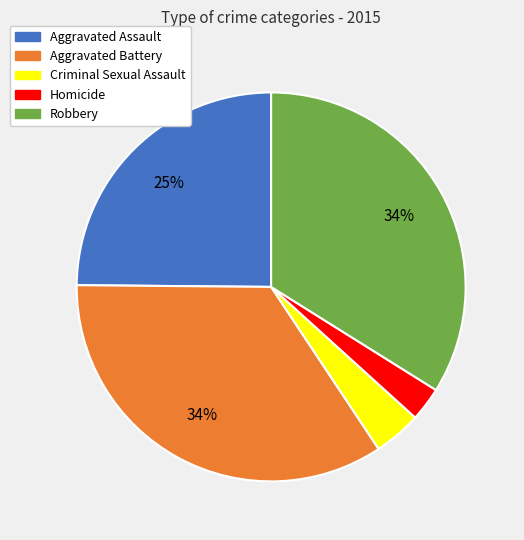

How many slices are in this pie chart?

5